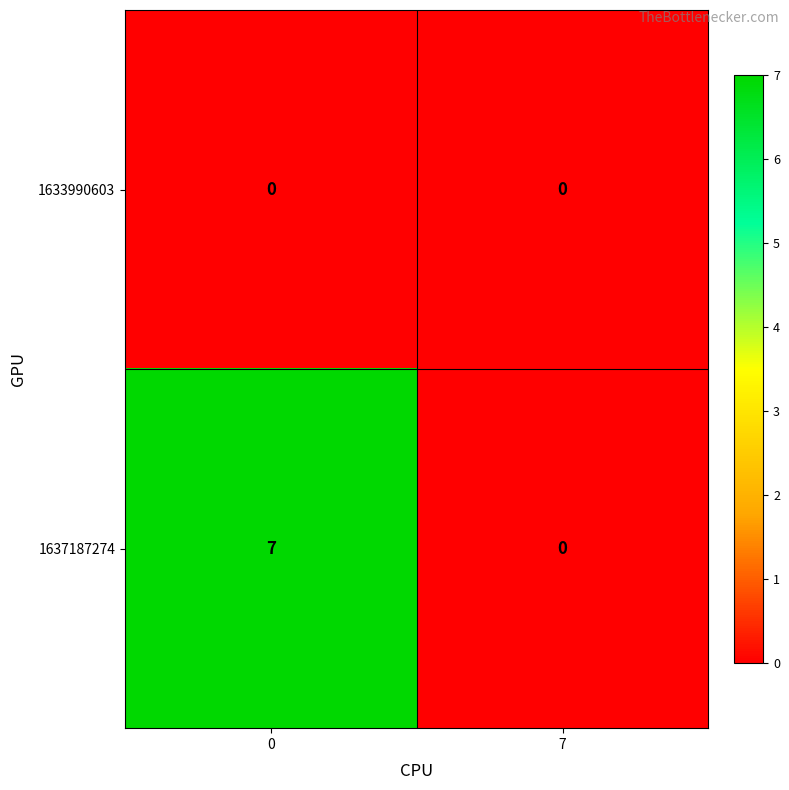

Where is 1637187274 nearest to the value 3?

7